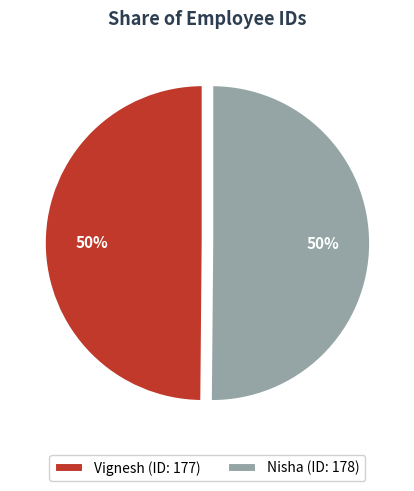

The Vignesh slice represents 50% of the pie. True or false?

True